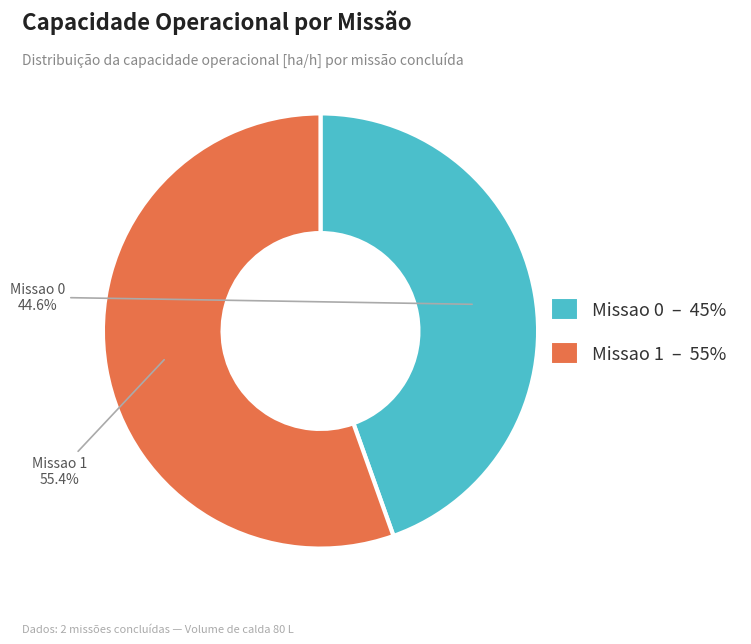

To the nearest percent, what is the combined percentage of Missao 0 and Missao 1?

100%